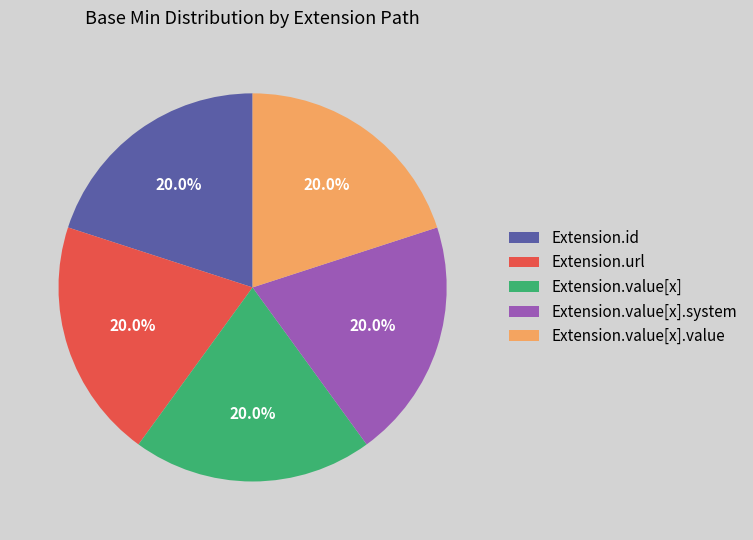

What is the ratio of the value at Extension.value[x] to the value at Extension.url?

1.0